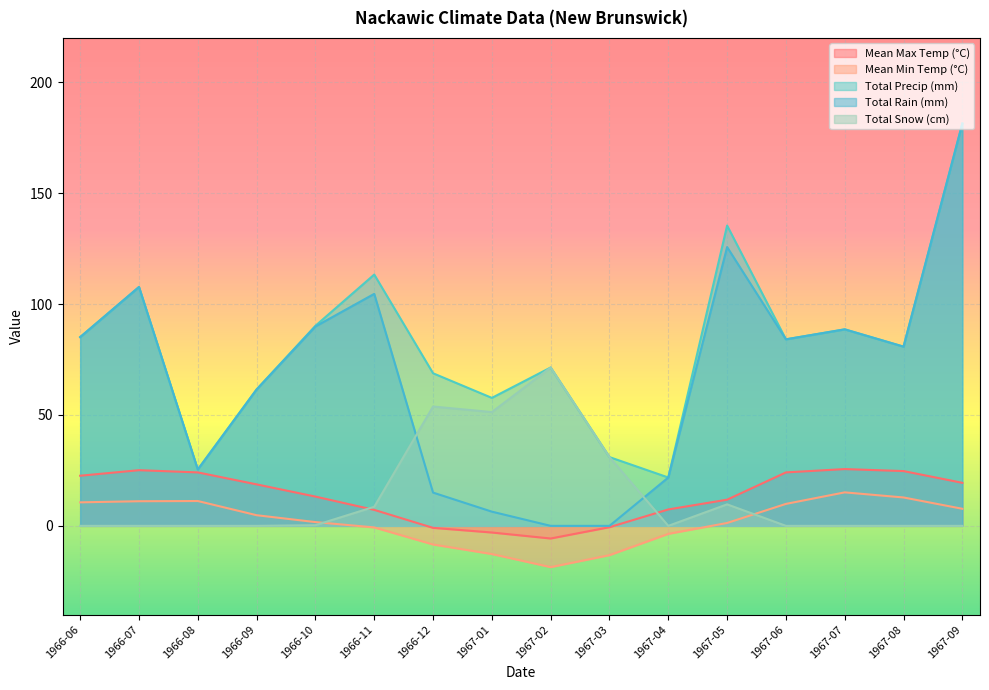

How many lines are shown in the chart?

5